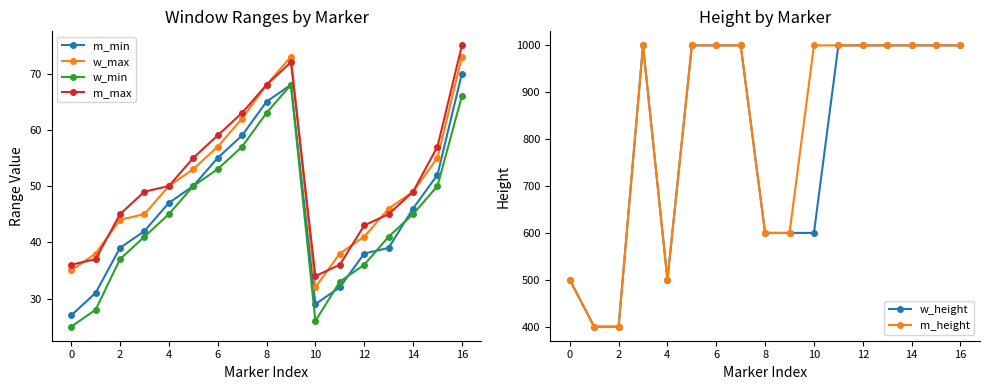

What is the approximate value of m_max at 4, to the nearest 10?

50